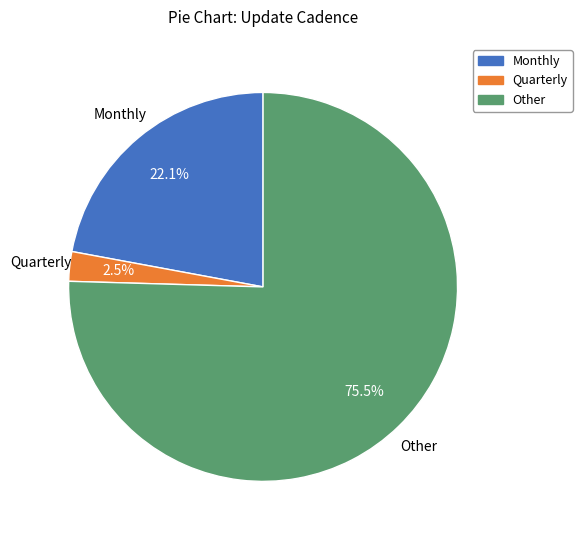

Does Other represent more than half of the total?

Yes